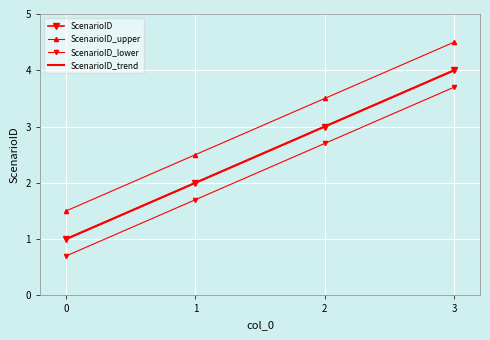

Read the ScenarioID_lower value at 0.

0.7